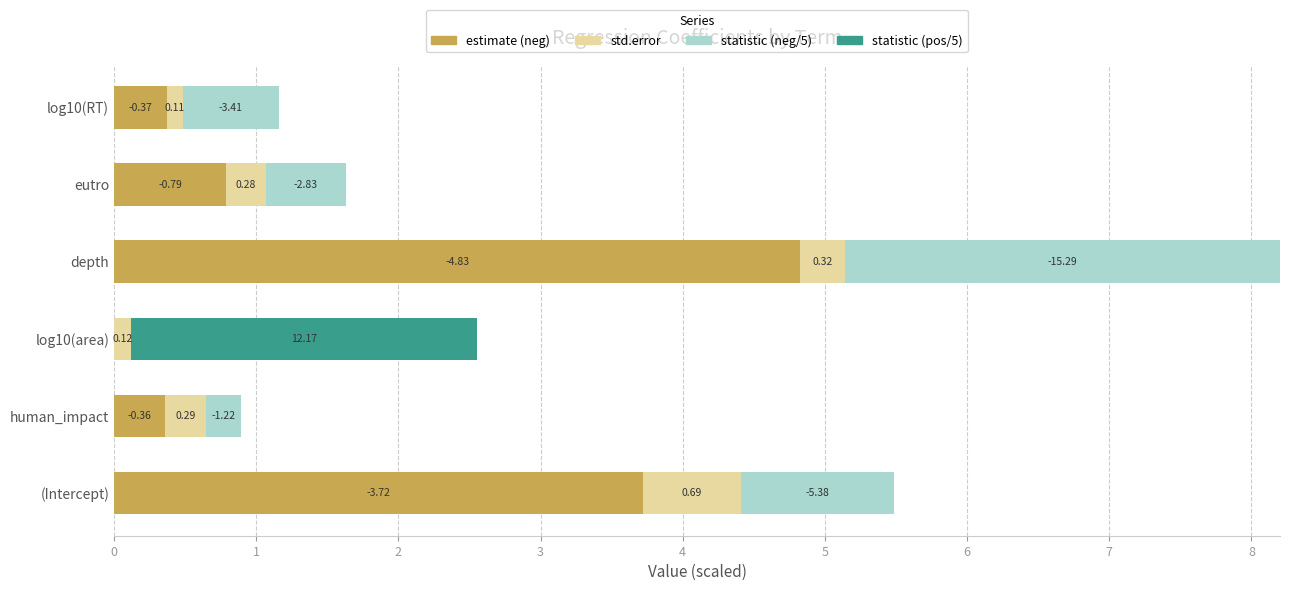

How many bars are there in each group?

4